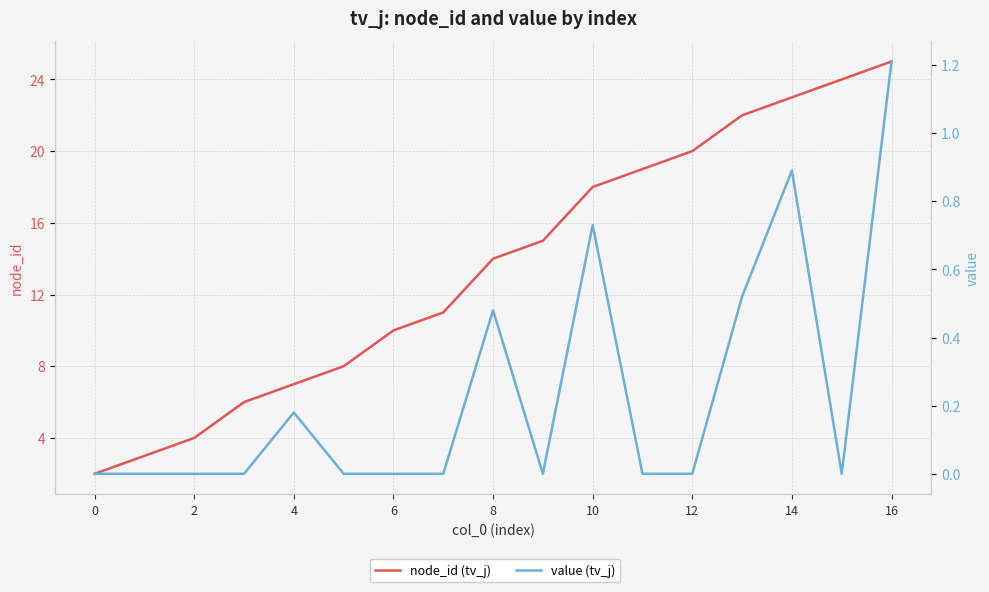

At which category is the sum across all series the highest?

16